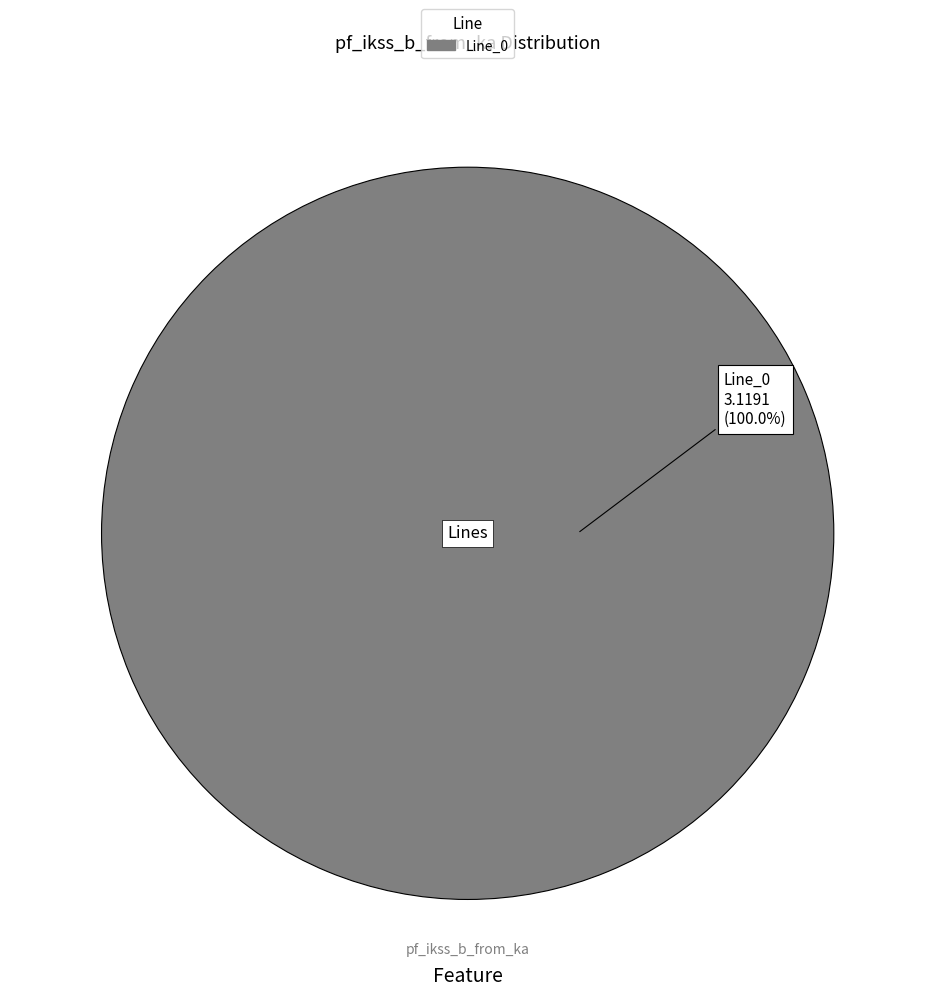

Is there a majority slice in this chart?

Yes